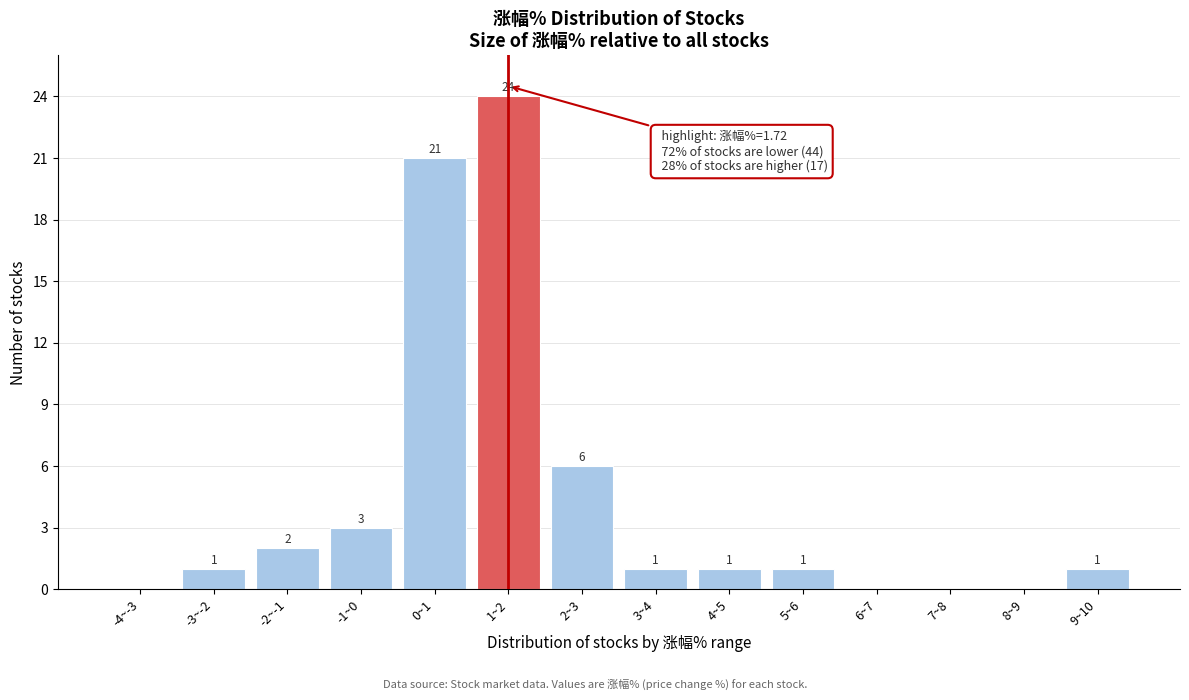

Reading left to right, extract all data points from this chart.

-4~-3=0	-3~-2=1	-2~-1=2	-1~0=3	0~1=21	1~2=24	2~3=6	3~4=1	4~5=1	5~6=1	6~7=0	7~8=0	8~9=0	9~10=1